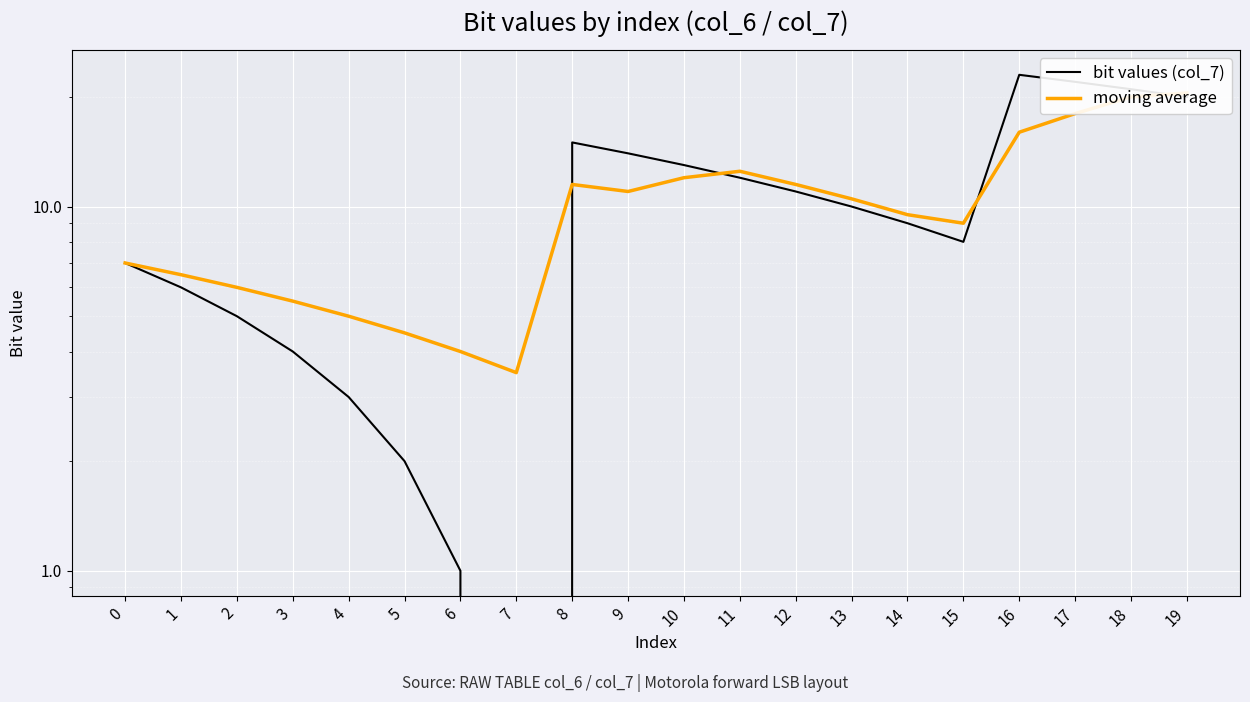

Does the chart display data point markers on the line(s)?

No